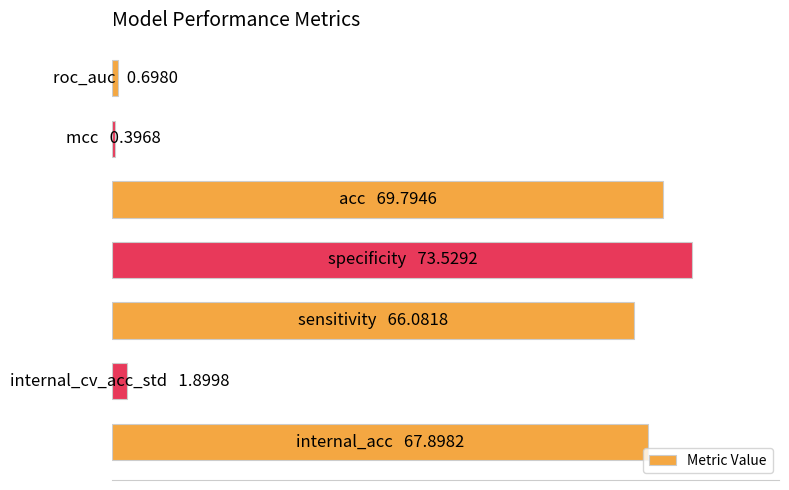

Are the bars horizontal?

Yes